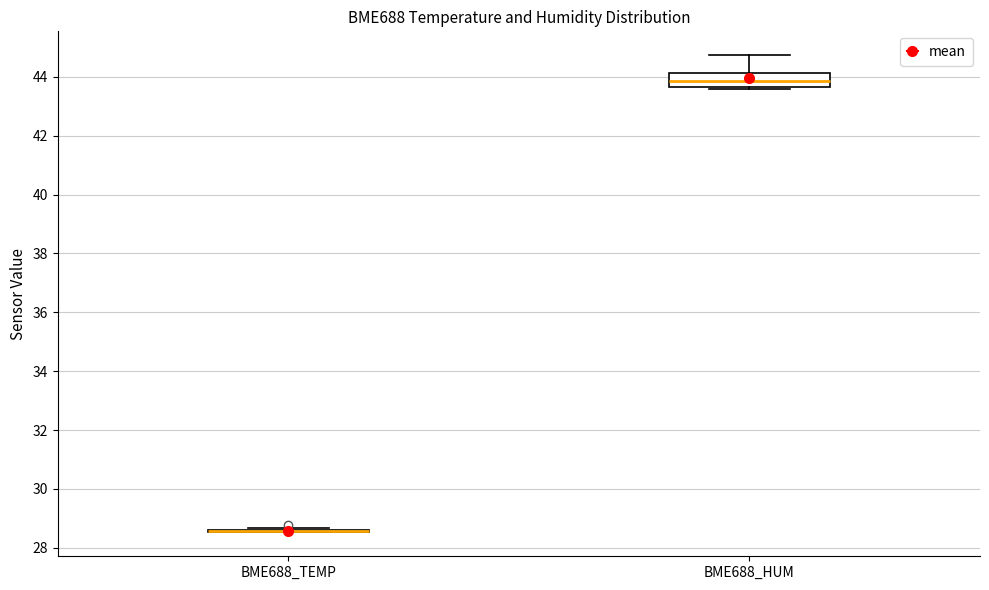

Reading left to right, transcribe this box plot: for each box, give where its median line is, the range the box spans, and where its two whiskers end, as read against the y-axis. The values are not printed on the chart, so give them approximately, as read against the axis.

BME688_TEMP: box collapsed to a line at 28.6, whiskers 28.6 to 28.6
BME688_HUM: median 43.8, box 43.6 to 44.2, whiskers 43.6 to 44.8